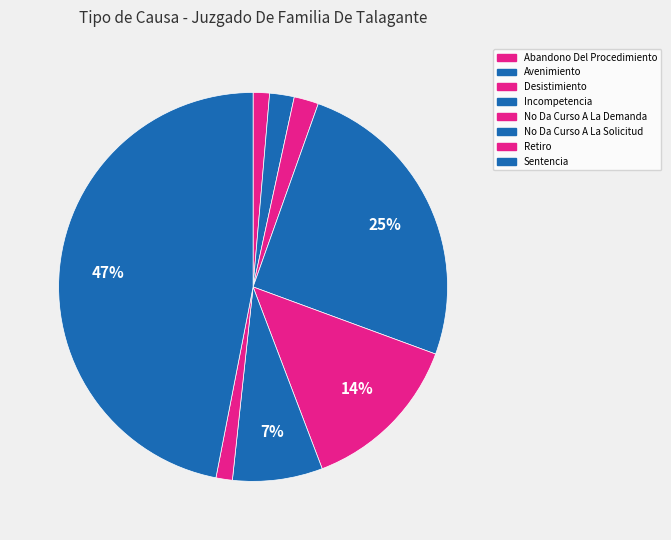

Count the number of slices in the pie.

8